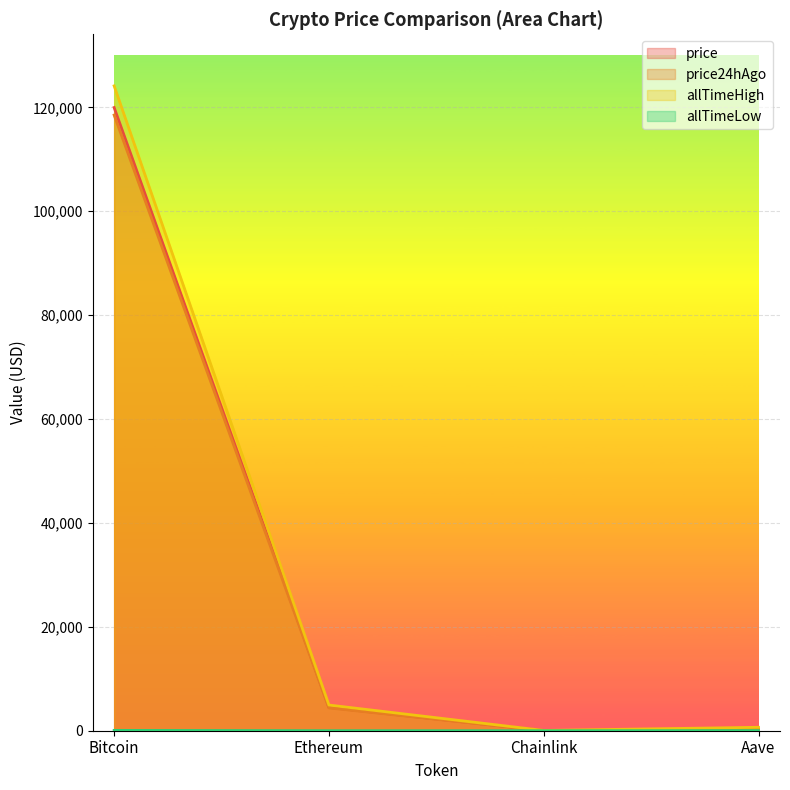

How many data points in price24hAgo are less than 4389?

2